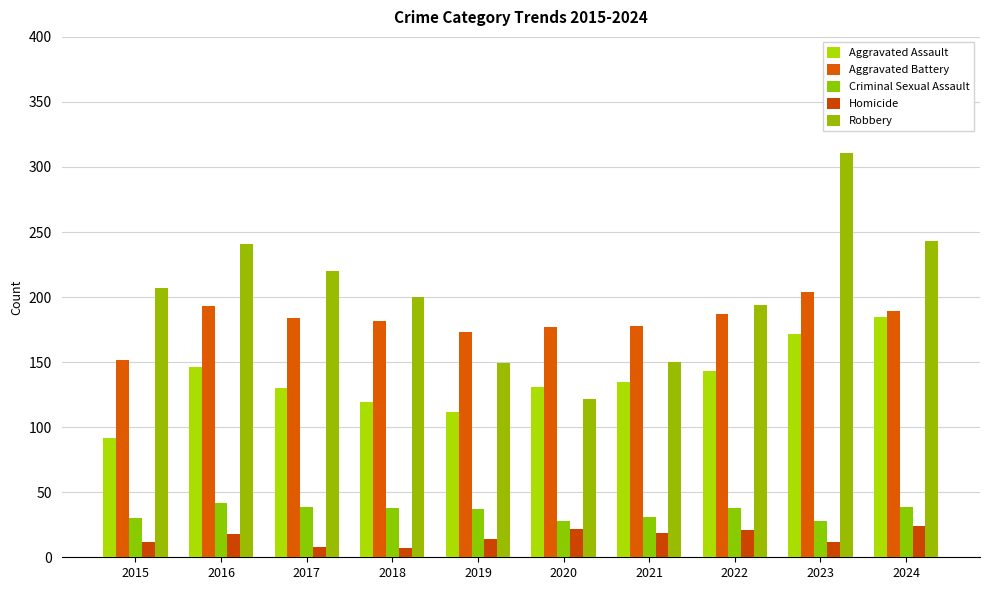

Reading left to right, transcribe all the data shown in this chart.

Aggravated Assault: 2015=92	2016=146	2017=130	2018=119	2019=112	2020=131	2021=135	2022=143	2023=172	2024=185
Aggravated Battery: 2015=152	2016=193	2017=184	2018=182	2019=173	2020=177	2021=178	2022=187	2023=204	2024=189
Criminal Sexual Assault: 2015=30	2016=42	2017=39	2018=38	2019=37	2020=28	2021=31	2022=38	2023=28	2024=39
Homicide: 2015=12	2016=18	2017=8	2018=7	2019=14	2020=22	2021=19	2022=21	2023=12	2024=24
Robbery: 2015=207	2016=241	2017=220	2018=200	2019=149	2020=122	2021=150	2022=194	2023=311	2024=243